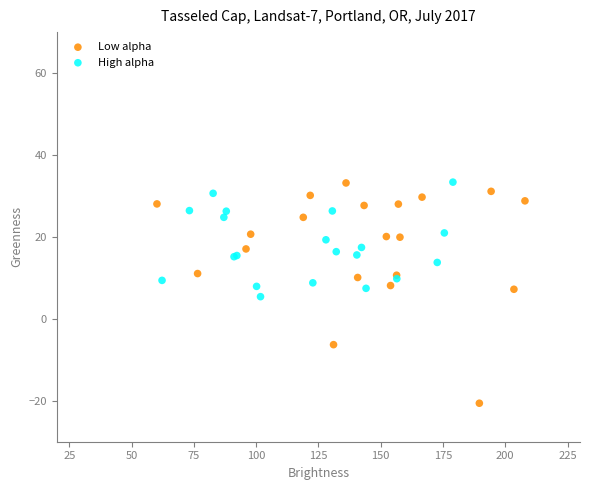

Which series has the widest spread of Y values?

Low alpha